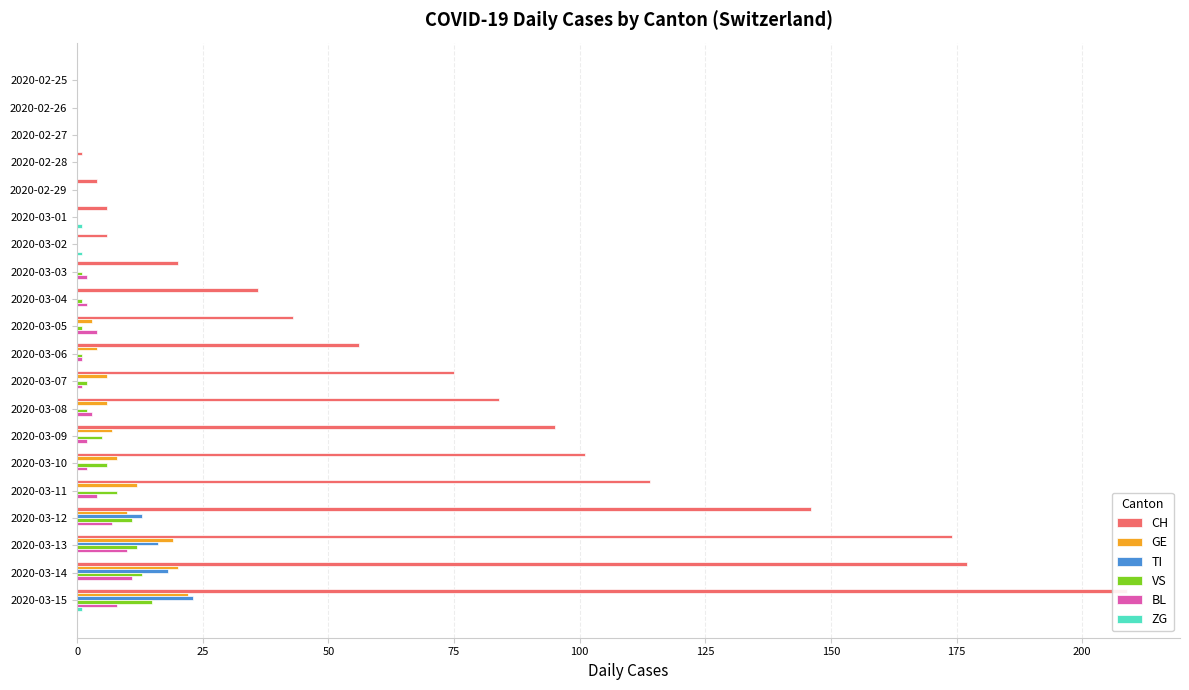

Which has a higher value, 2020-03-14 or 2020-03-08?

2020-03-14